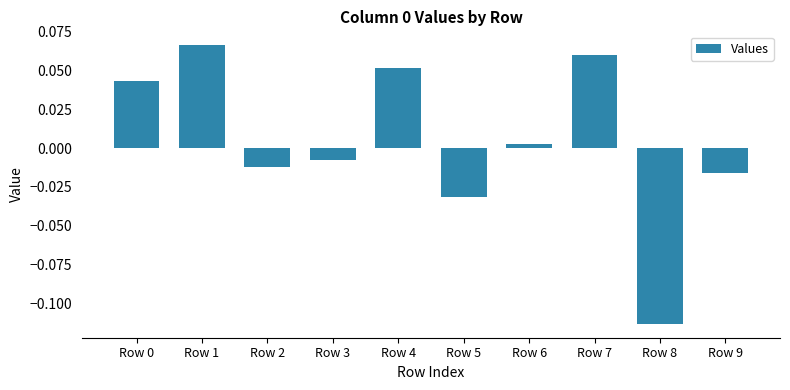

Which has a higher value, Row 3 or Row 5?

Row 3